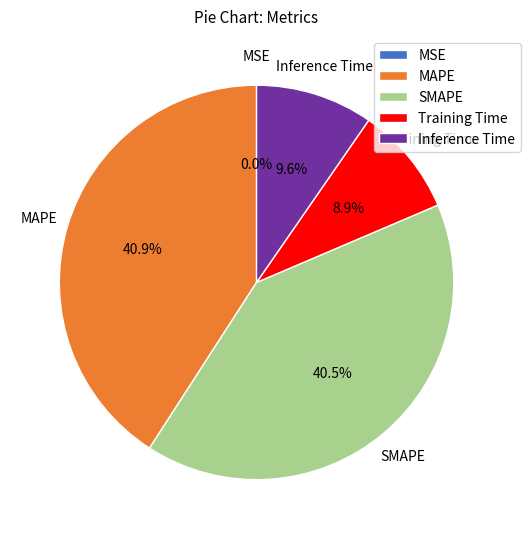

Which has a higher value, Training Time or MAPE?

MAPE